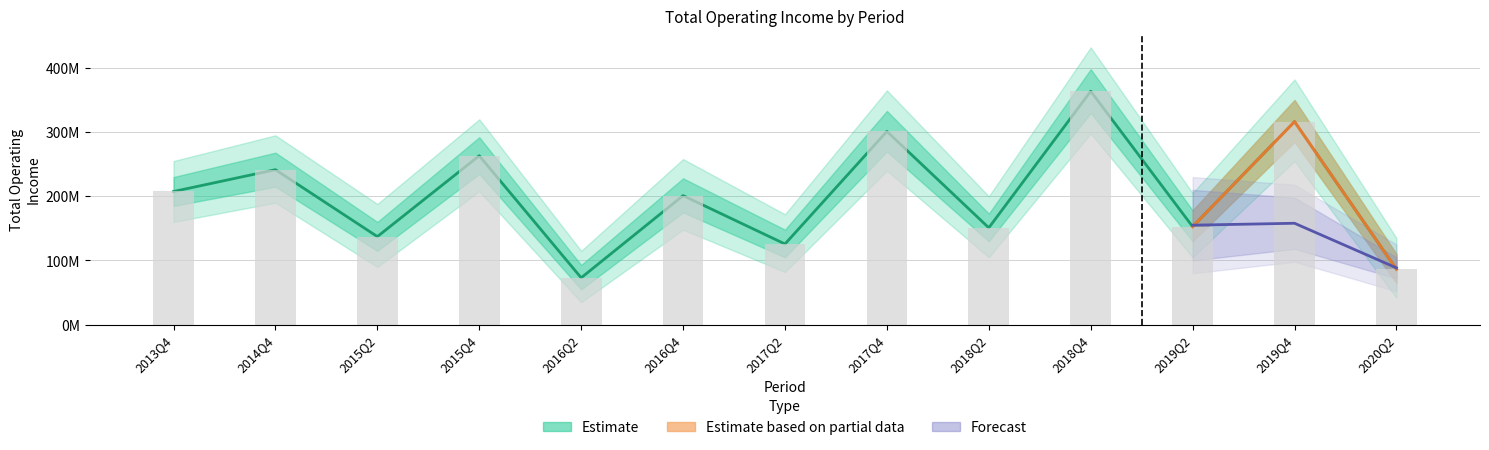

What is the value of the 7th bar from the left?

125692640.4